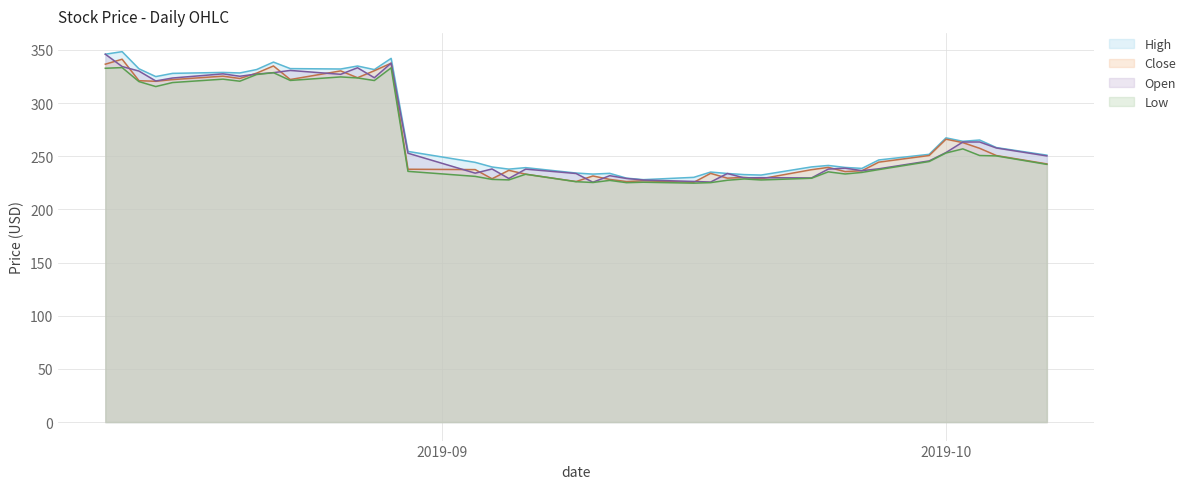

True or false: low and open intersect in this chart.

False